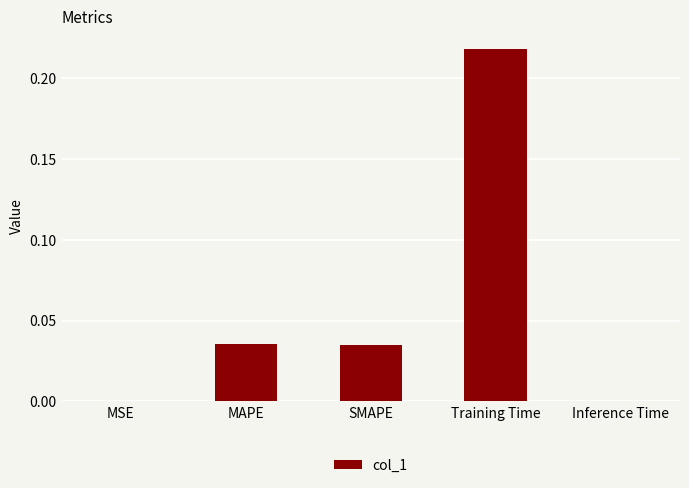

Are the bars horizontal?

No